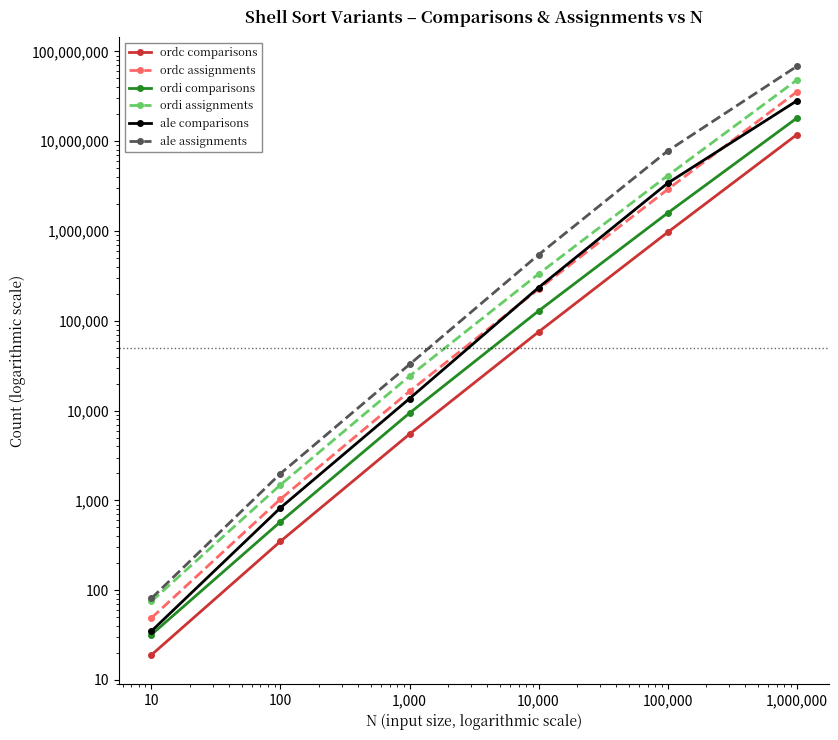

At 10, list the series in order from largest to smallest.

ale assignments, ordi assignments, ordc assignments, ale comparisons, ordi comparisons, ordc comparisons